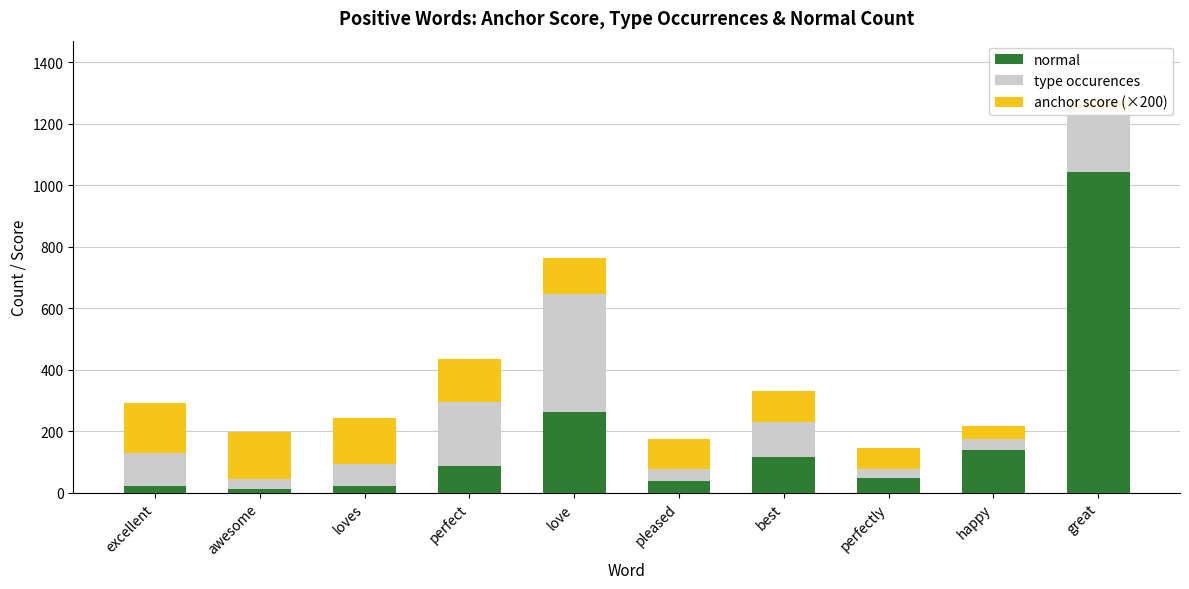

Which series has the largest total across all categories?

normal